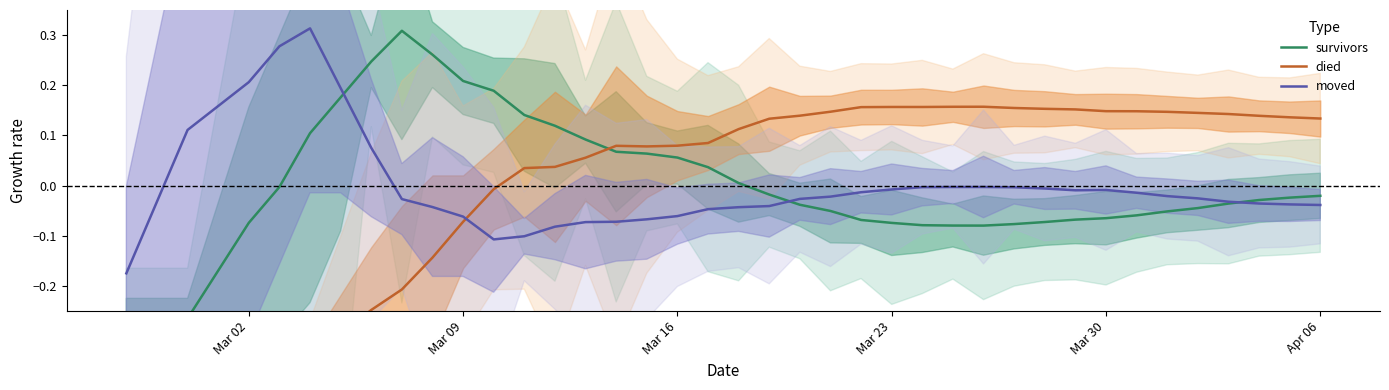

What are all the series names shown in the legend?

survivors, died, moved